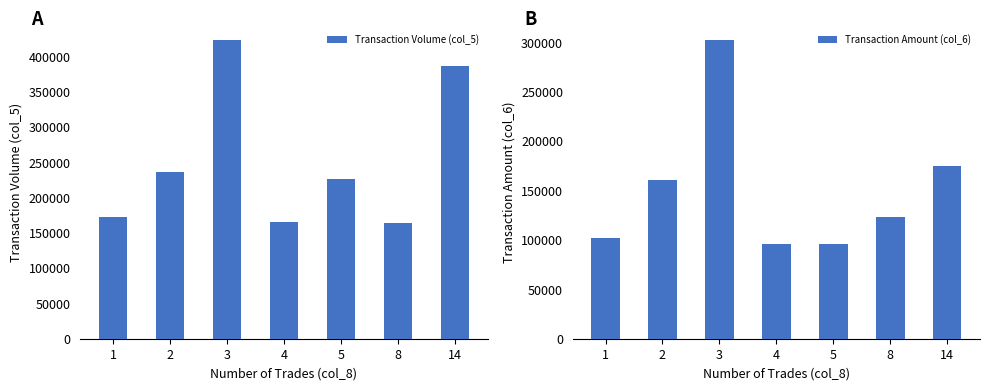

What is the total value across all series at 1?

274600